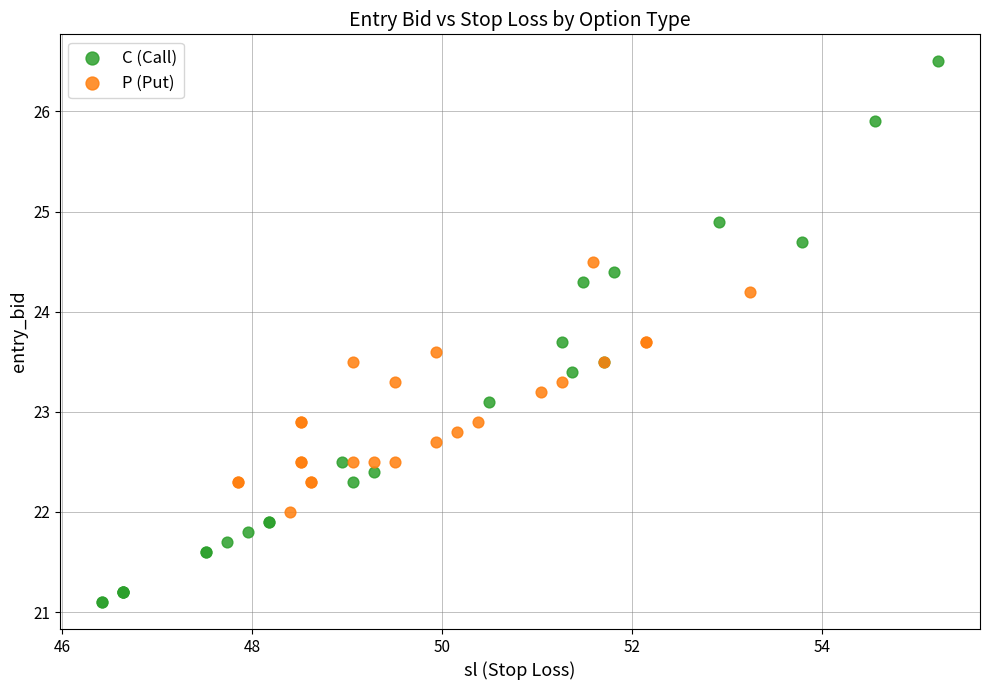

Which series has the widest spread of Y values?

C (Call)